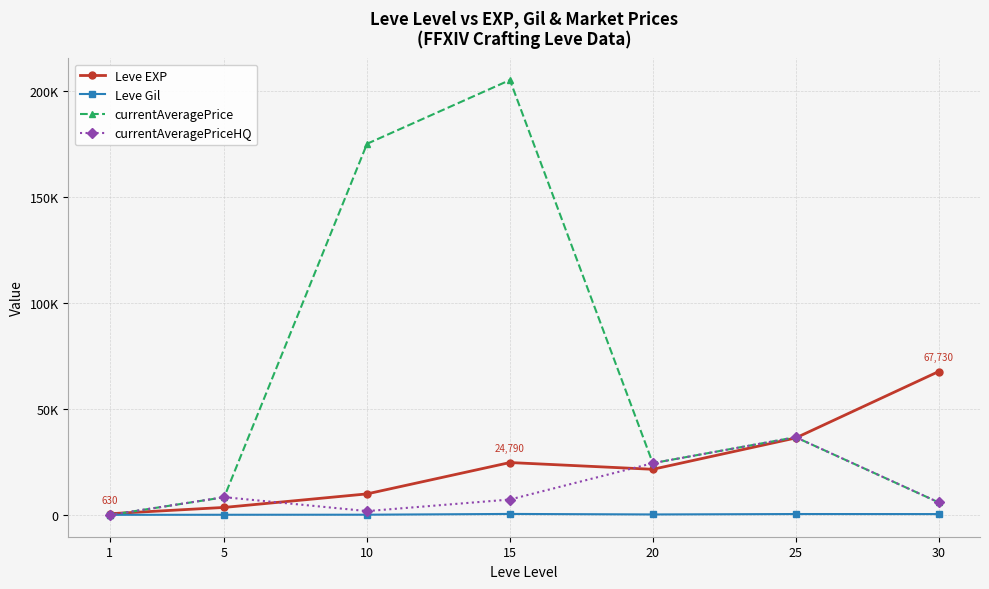

At 30, list the series in order from smallest to largest.

Leve Gil, currentAveragePrice, currentAveragePriceHQ, Leve EXP